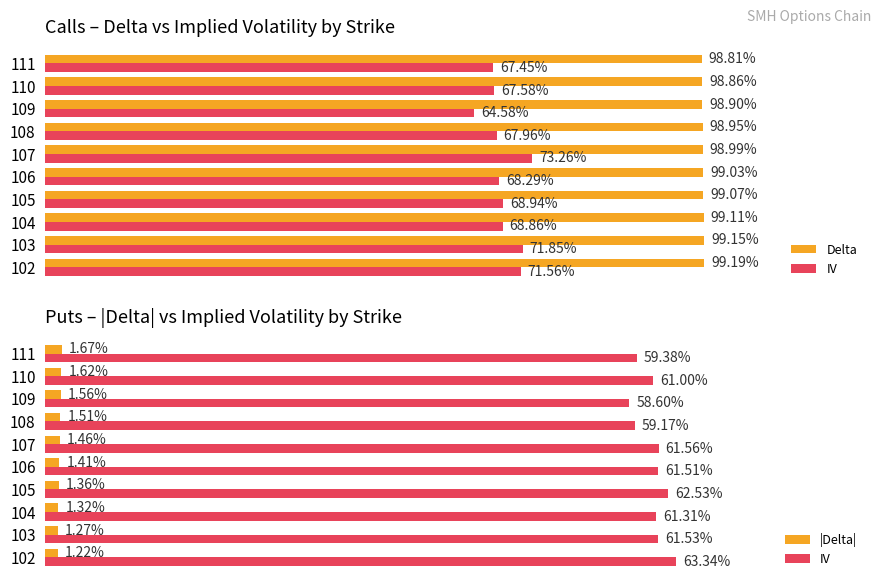

At how many categories does at least one series exceed 0?

10